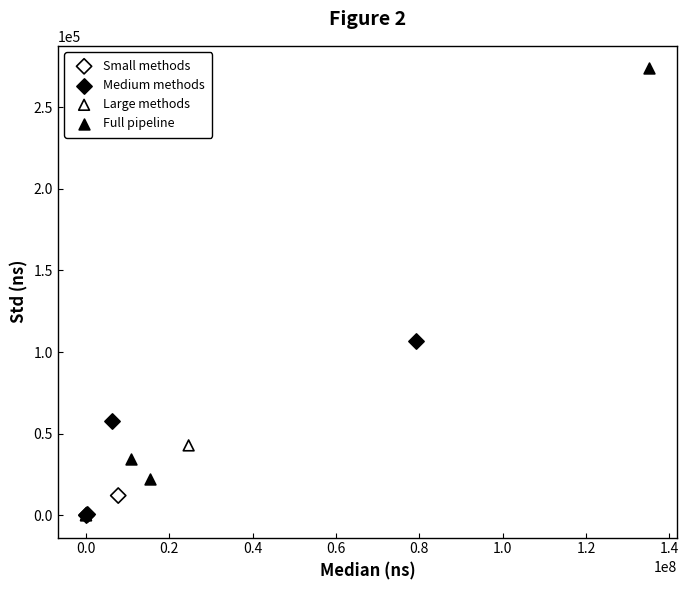

Which series has the largest Y range (max minus min)?

Full pipeline